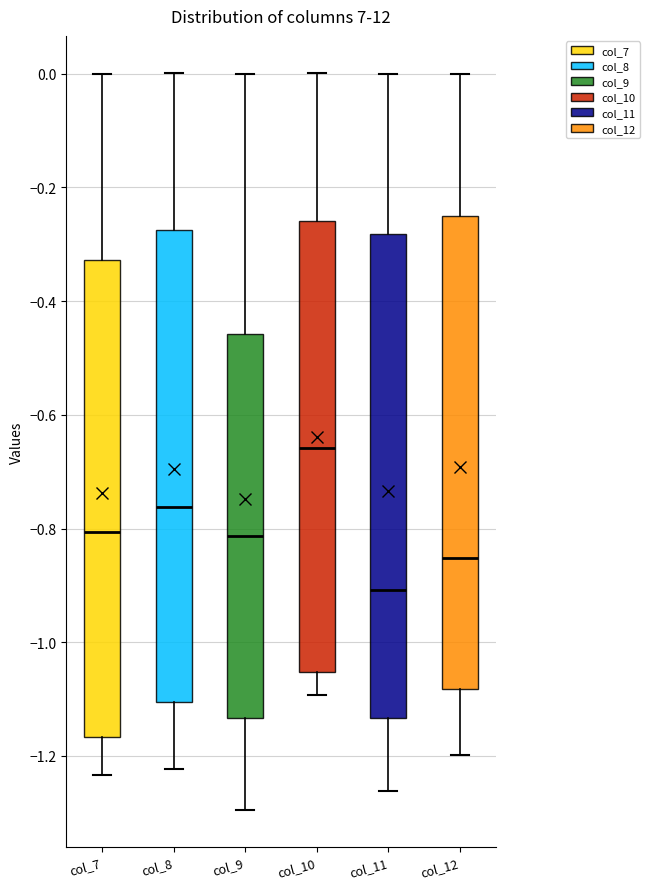

Reading left to right, transcribe this box plot: for each box, give where its median line is, the range the box spans, and where its two whiskers end, as read against the y-axis. The values are not printed on the chart, so give them approximately, as read against the axis.

col_7: median -0.80, box -1.16 to -0.32, whiskers -1.24 to 0.00
col_8: median -0.76, box -1.10 to -0.28, whiskers -1.22 to 0.00
col_9: median -0.82, box -1.14 to -0.46, whiskers -1.30 to 0.00
col_10: median -0.66, box -1.06 to -0.26, whiskers -1.10 to 0.00
col_11: median -0.90, box -1.14 to -0.28, whiskers -1.26 to 0.00
col_12: median -0.86, box -1.08 to -0.26, whiskers -1.20 to 0.00